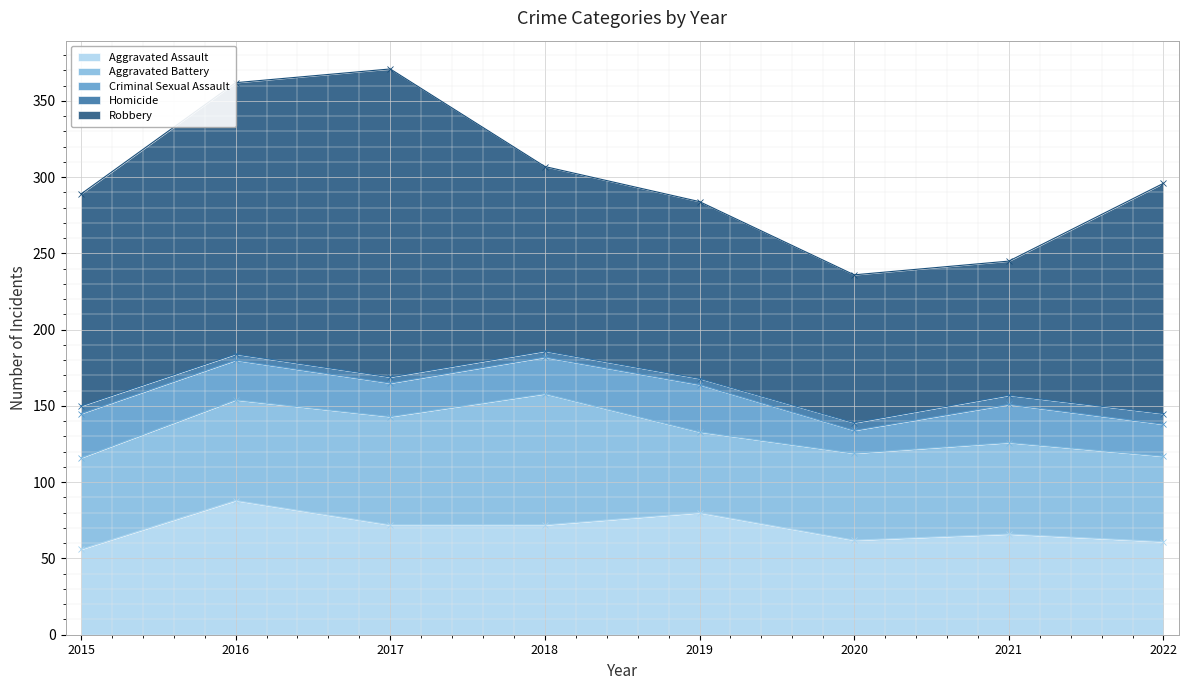

True or false: Criminal Sexual Assault and Homicide cross at least once.

False